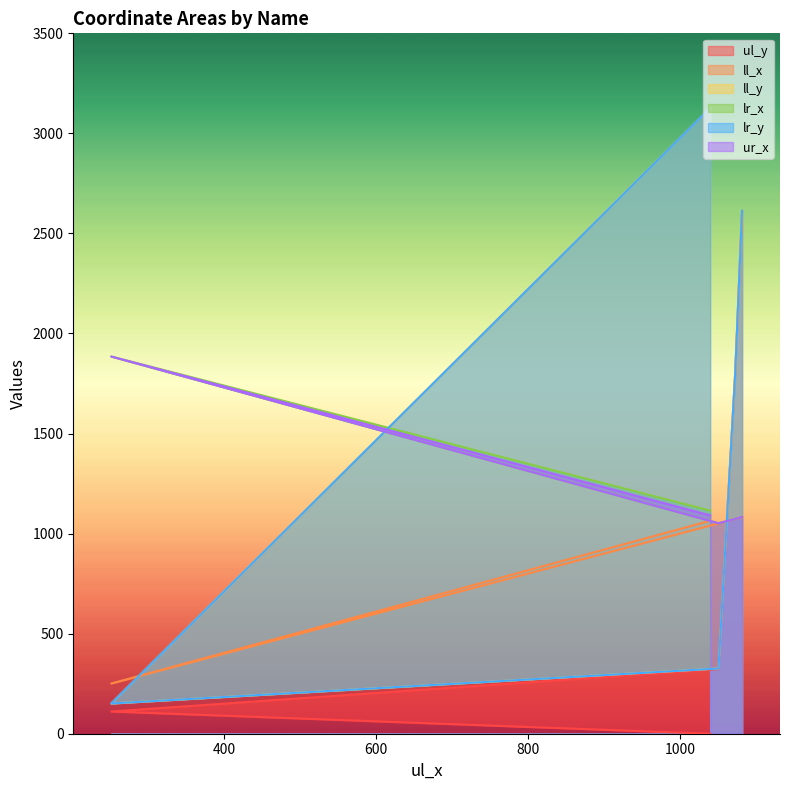

Which has a higher value, 1082 or 251?

1082